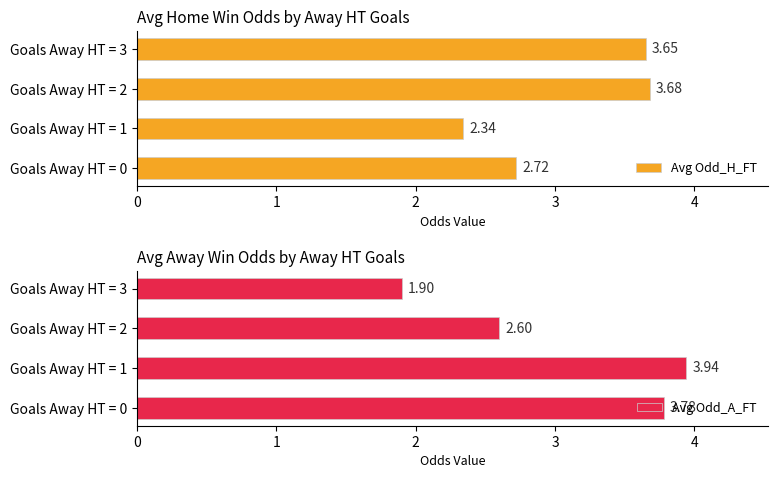

Rank the series by their maximum value, from lowest to highest.

Avg Odd_H_FT, Avg Odd_A_FT